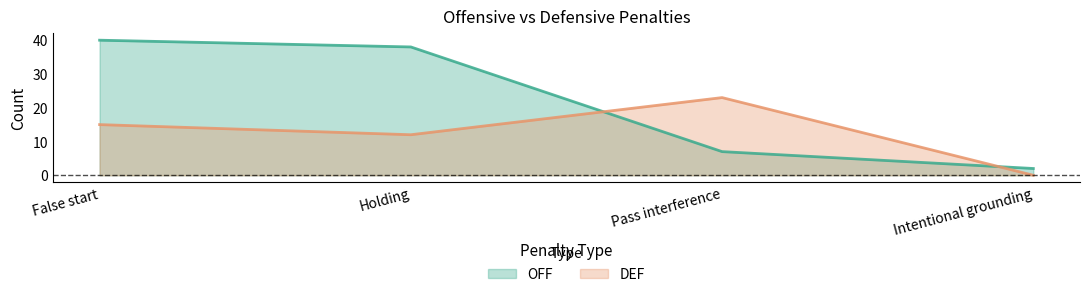

How many positive values does the DEF series have?

3